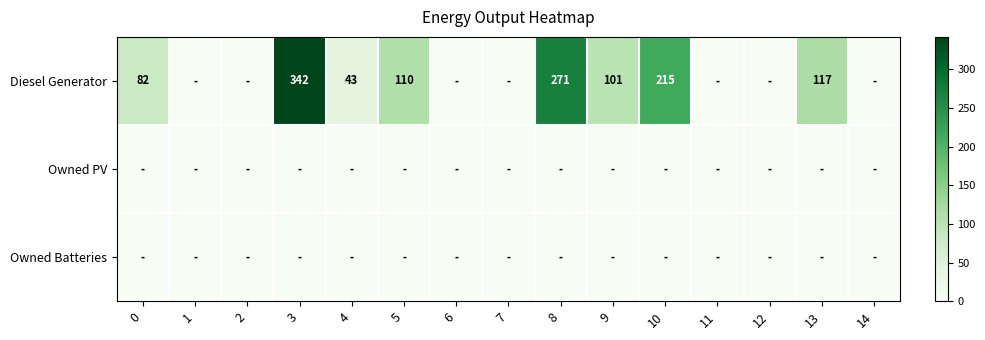

At which category does the chart reach its minimum across all series?

1